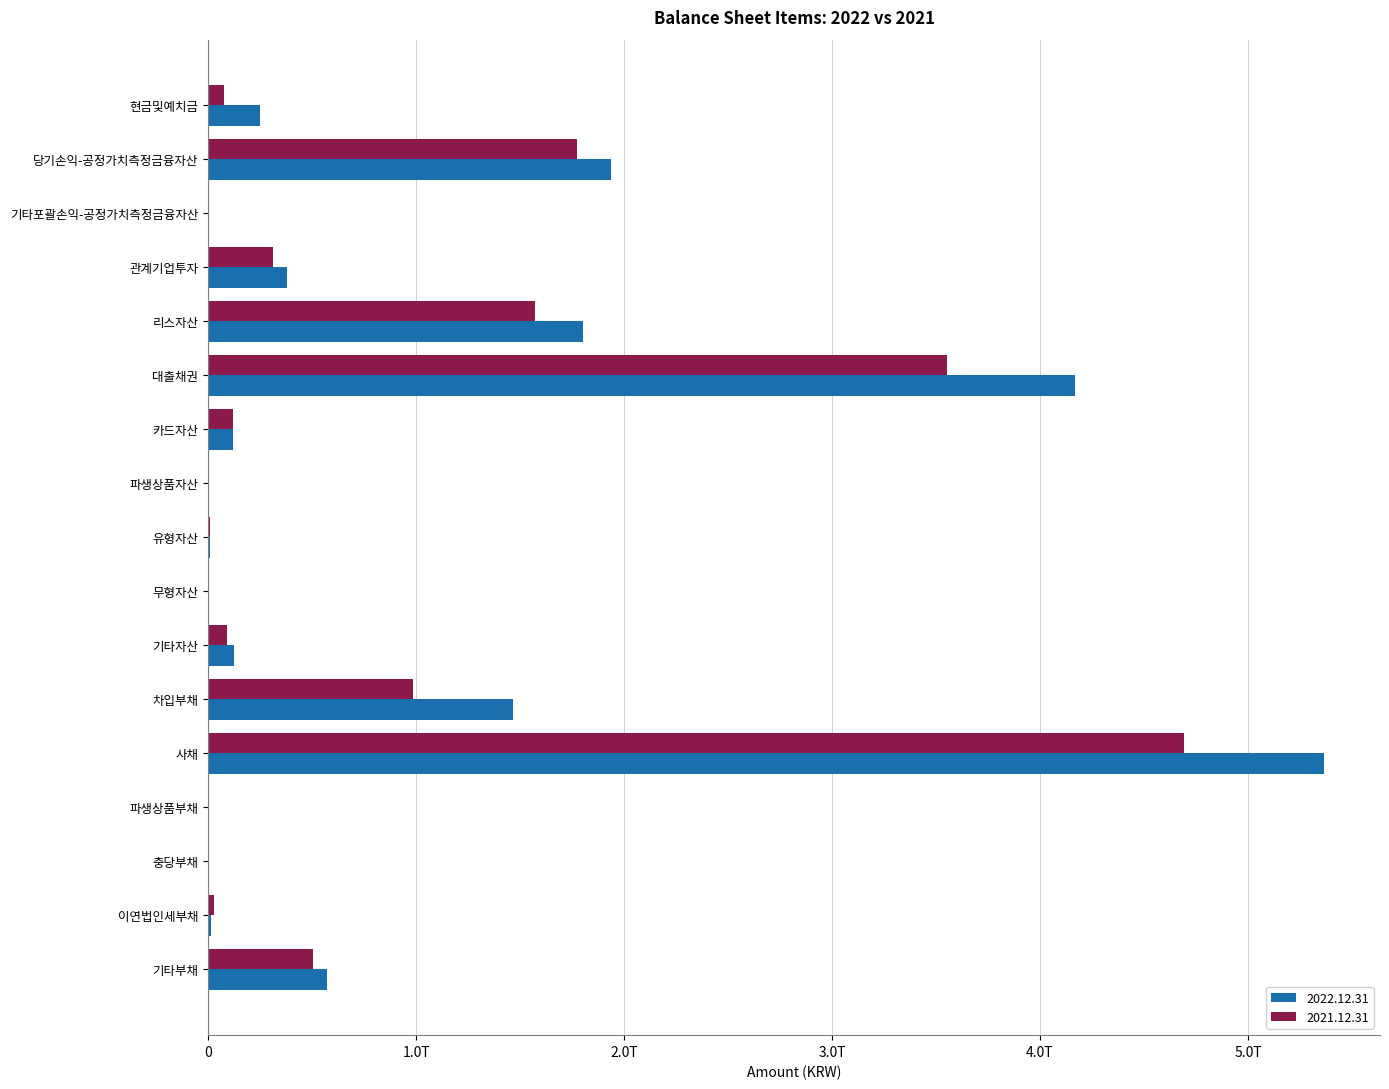

What is the label of the 2nd bar from the left?

당기손익-공정가치측정금융자산